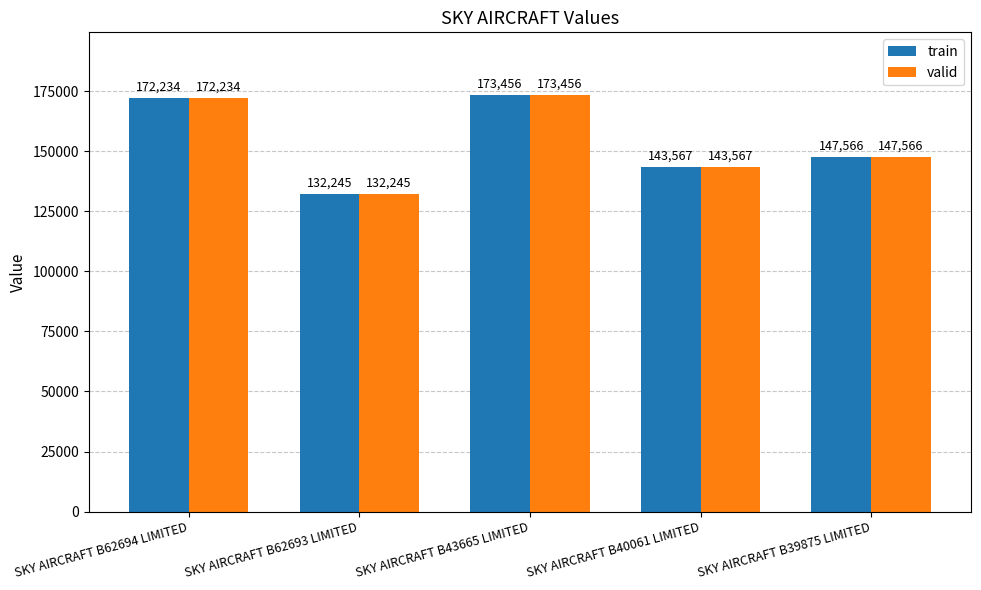

What is the label of the 3rd bar from the right?

SKY AIRCRAFT B43665 LIMITED